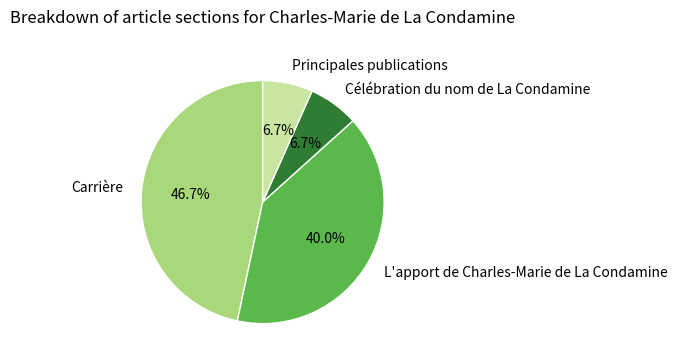

Which has a higher value, L'apport de Charles-Marie de La Condamine or Principales publications?

L'apport de Charles-Marie de La Condamine